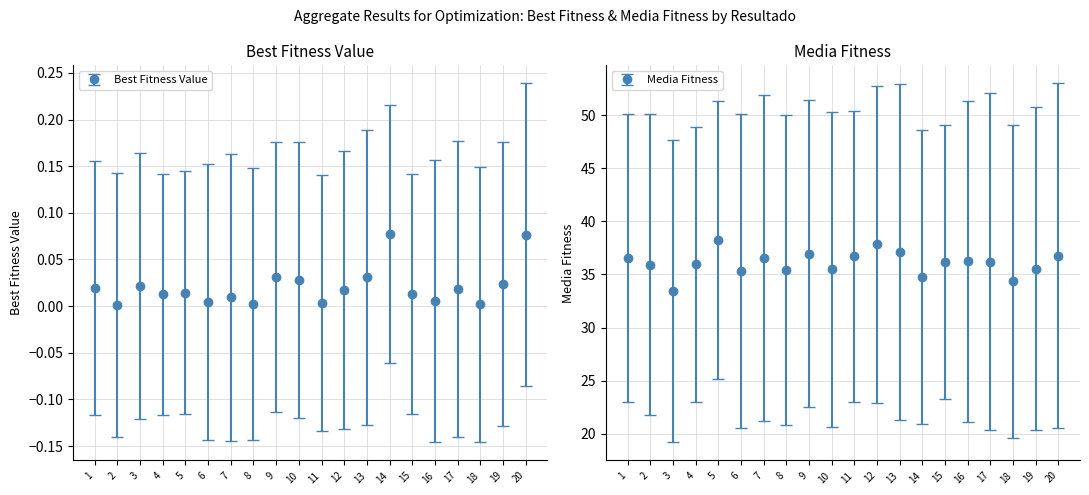

What is the spread (max minus min) of values at 11?

36.7